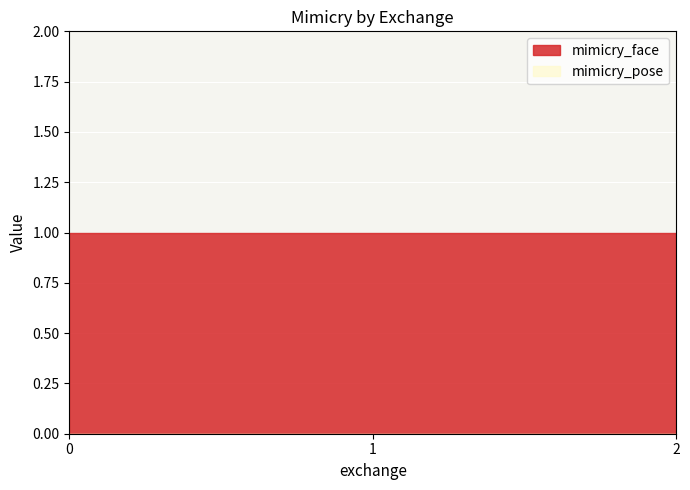

Rank the series by their maximum value, from highest to lowest.

mimicry_face, mimicry_pose